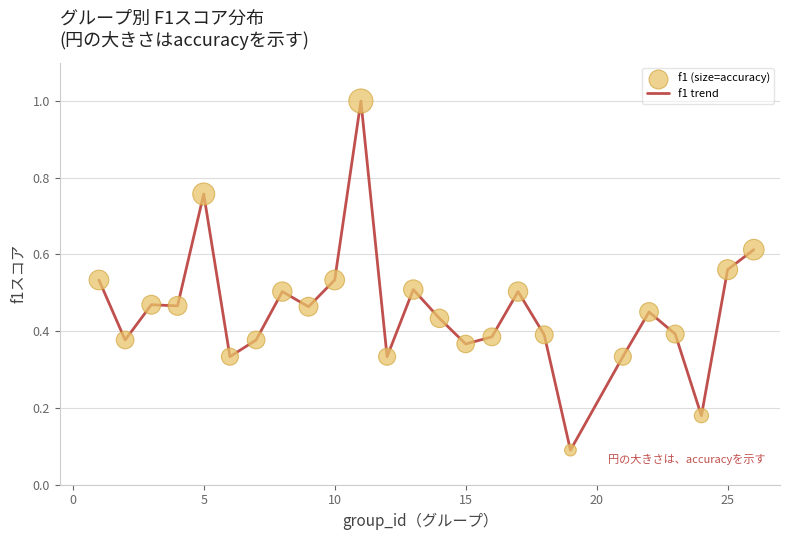

What is the maximum value shown in the chart?

1.0